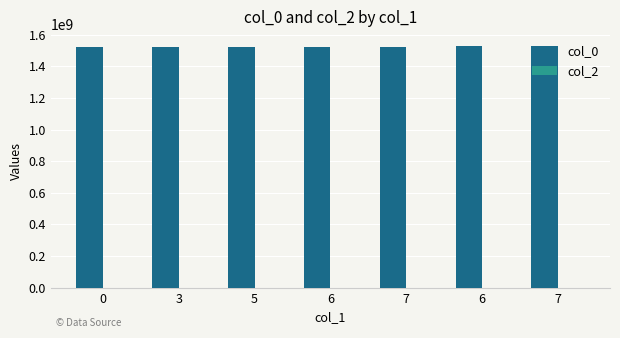

Are the bars horizontal?

No